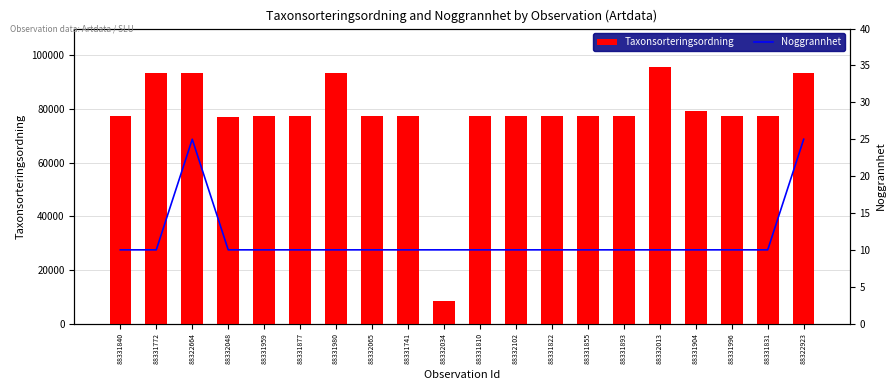

Is the value of Noggrannhet at 88331996 greater than the value of Taxonsorteringsordning at 88331996?

No